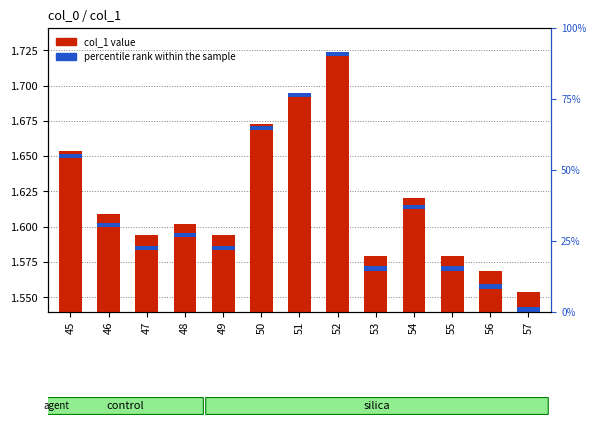

At how many categories does at least one series exceed 0?

13